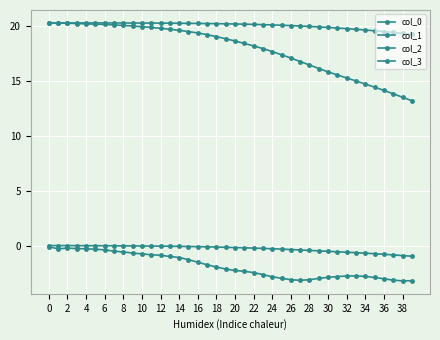

What is the value of the col_3 point at the 28th from the left?

16.8